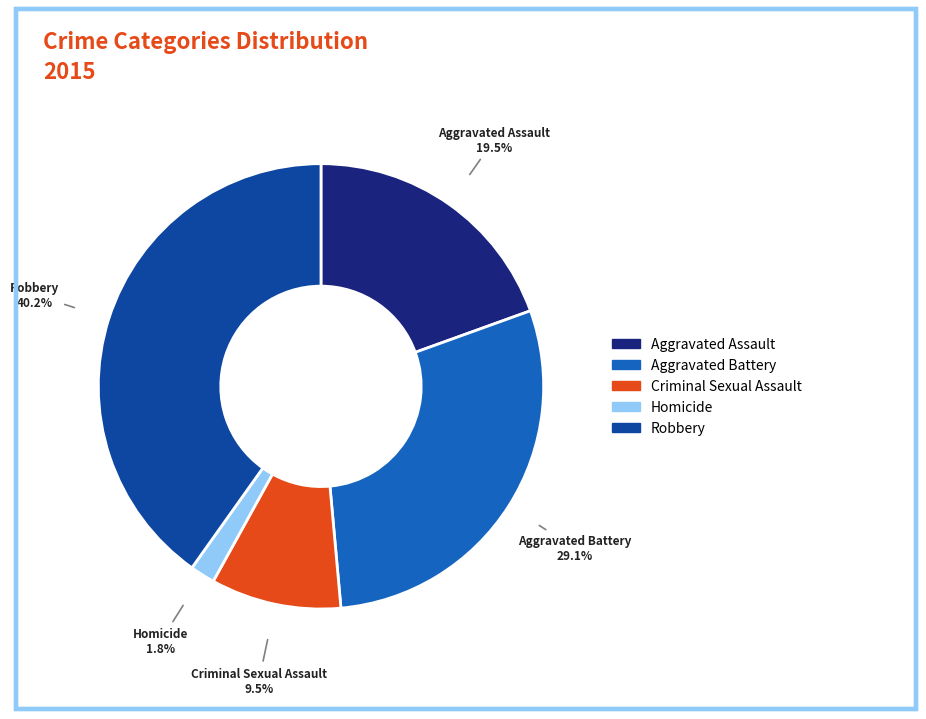

Is there any slice that represents more than half of the pie?

No